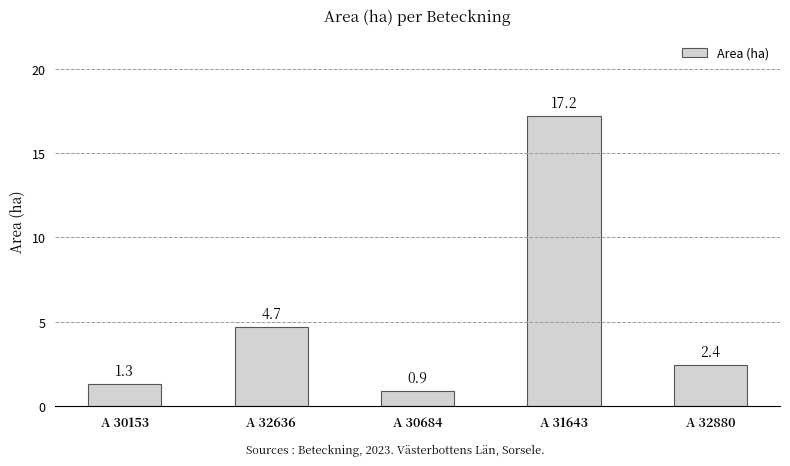

Does the chart contain any negative values?

No